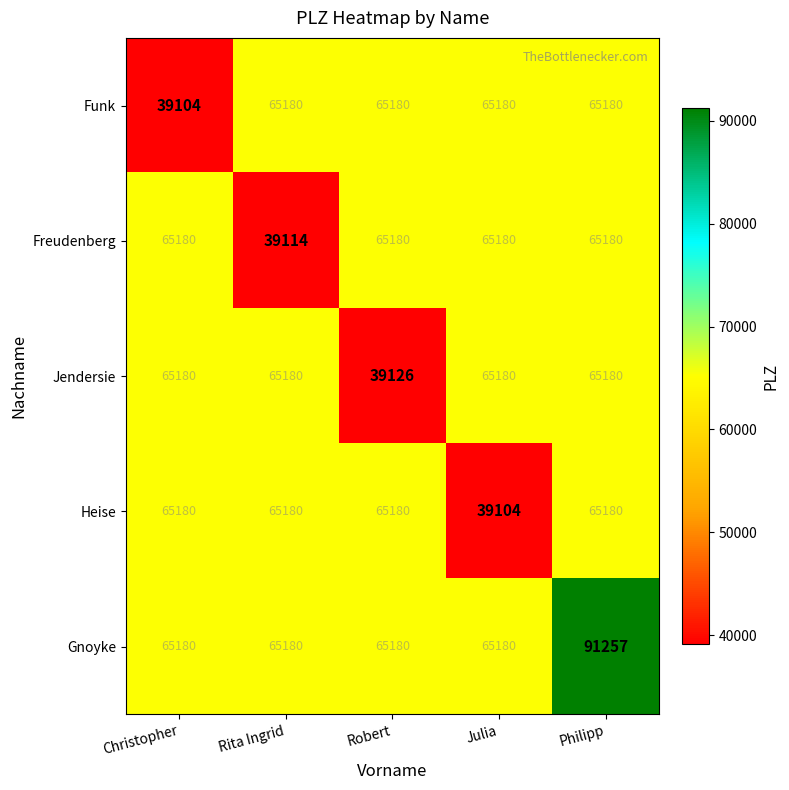

The value of Jendersie at Julia is 65180. True or false?

True